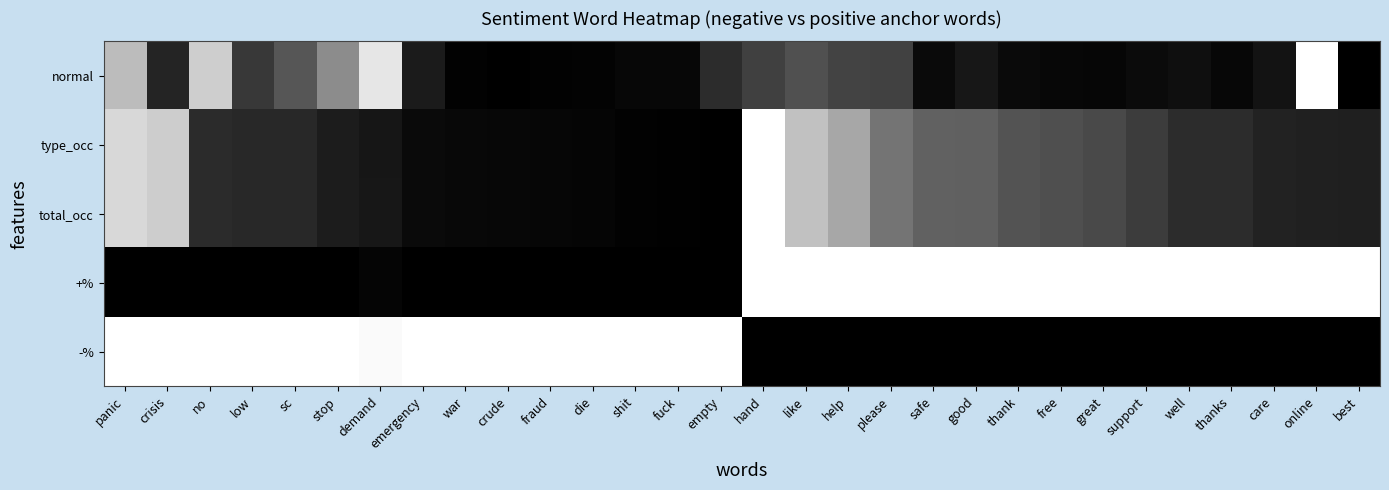

Which category has the highest value across all series?

online